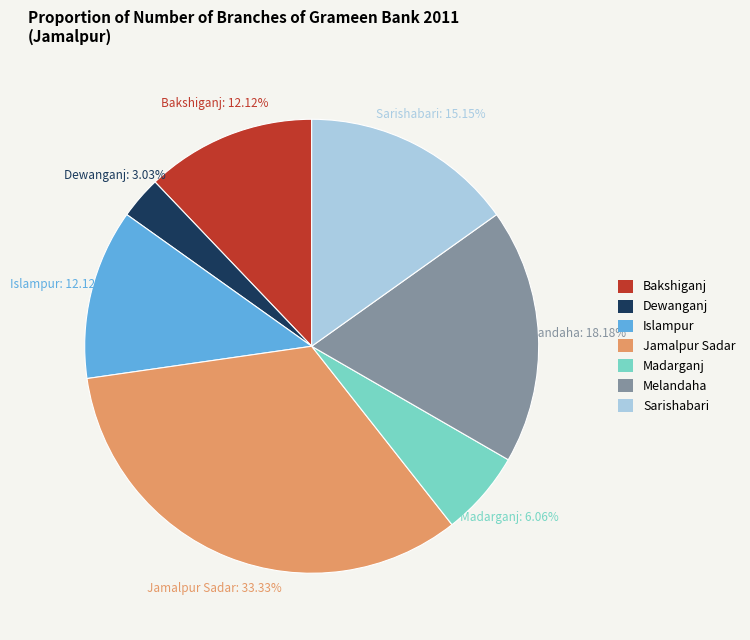

Is Dewanganj the majority of the pie?

No